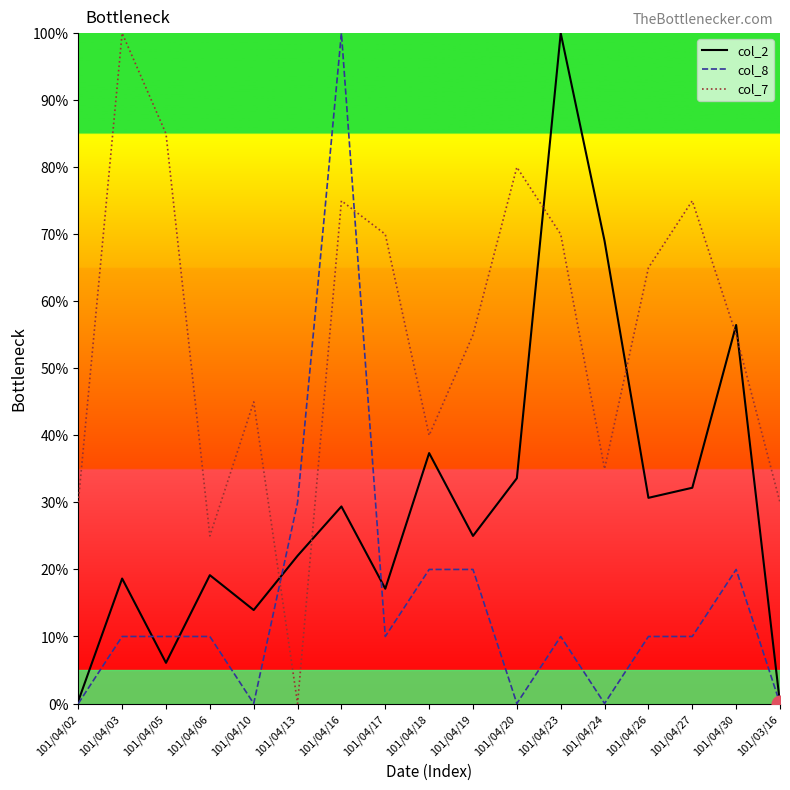

How many intersections are there between col_8 and col_7?

2